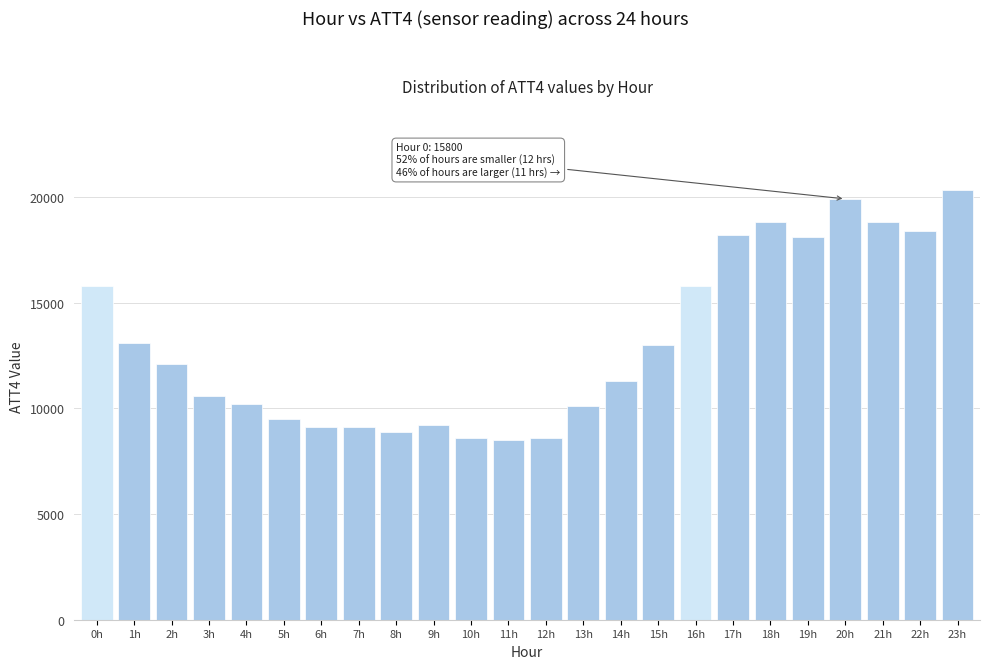

Reading right to left, transcribe all the data shown in this chart.

23h=20300	22h=18400	21h=18800	20h=19900	19h=18100	18h=18800	17h=18200	16h=15800	15h=13000	14h=11300	13h=10100	12h=8600	11h=8500	10h=8600	9h=9200	8h=8900	7h=9100	6h=9100	5h=9500	4h=10200	3h=10600	2h=12100	1h=13100	0h=15800